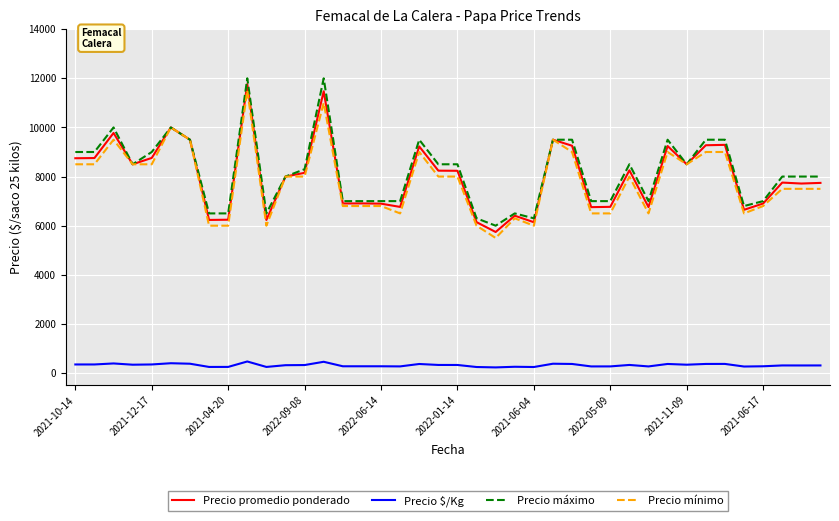

What is the minimum value for Precio promedio ponderado?

5743